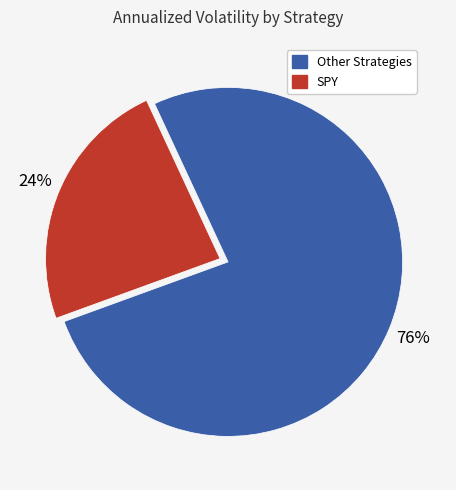

To the nearest percent, what is the average slice percentage?

50%